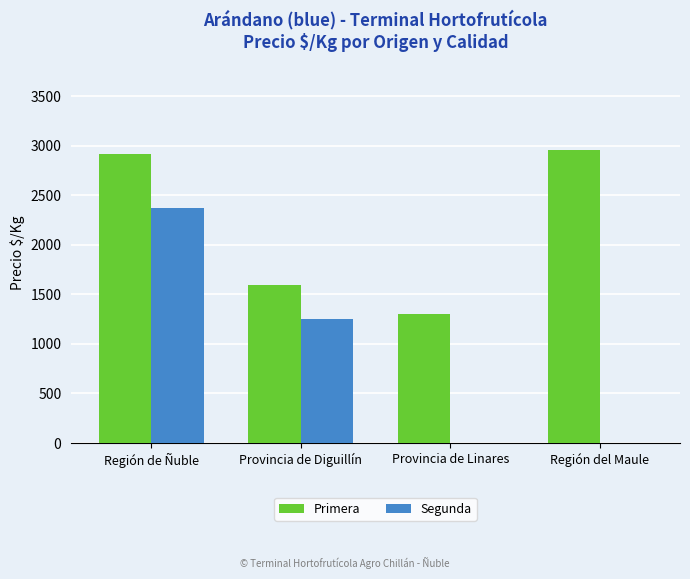

Count the number of data series in this chart.

2